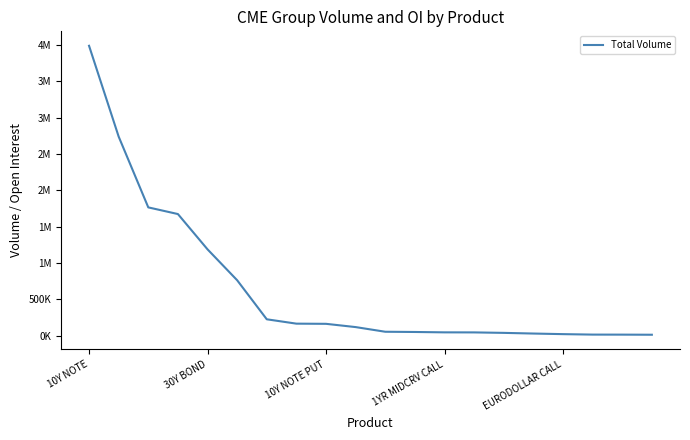

Does the chart display data point markers on the line(s)?

No